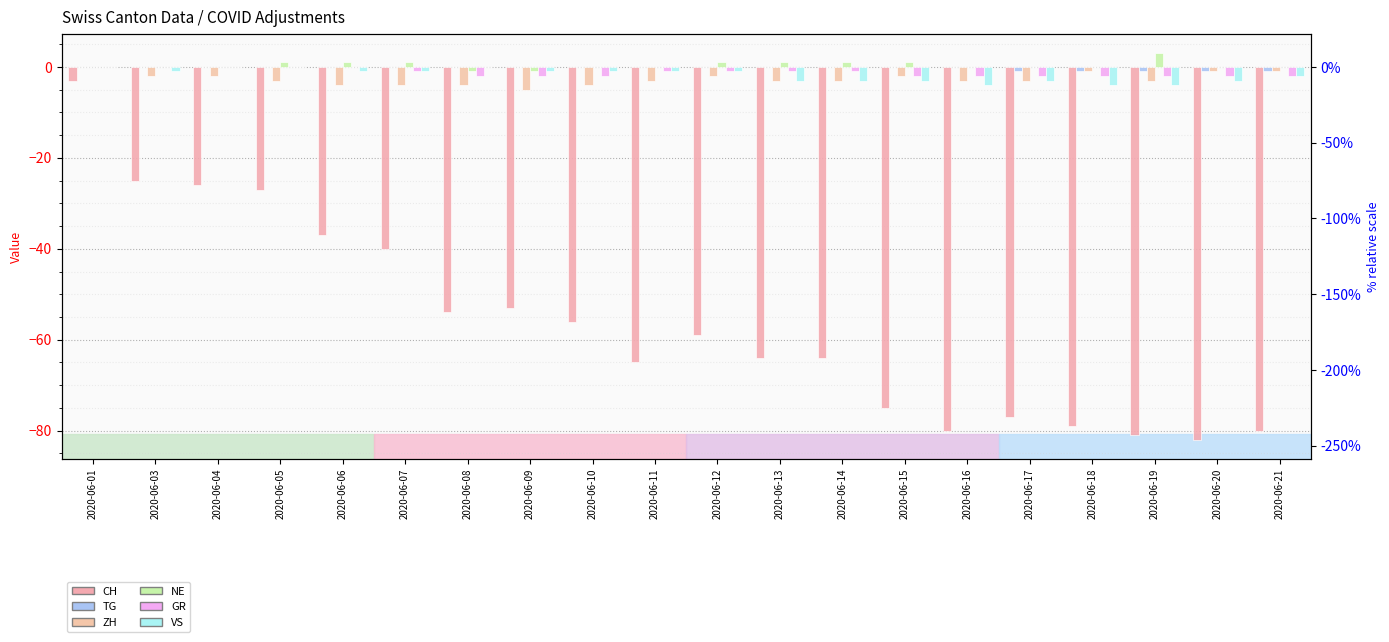

Where does the ZH series first go above -3?

2020-06-01